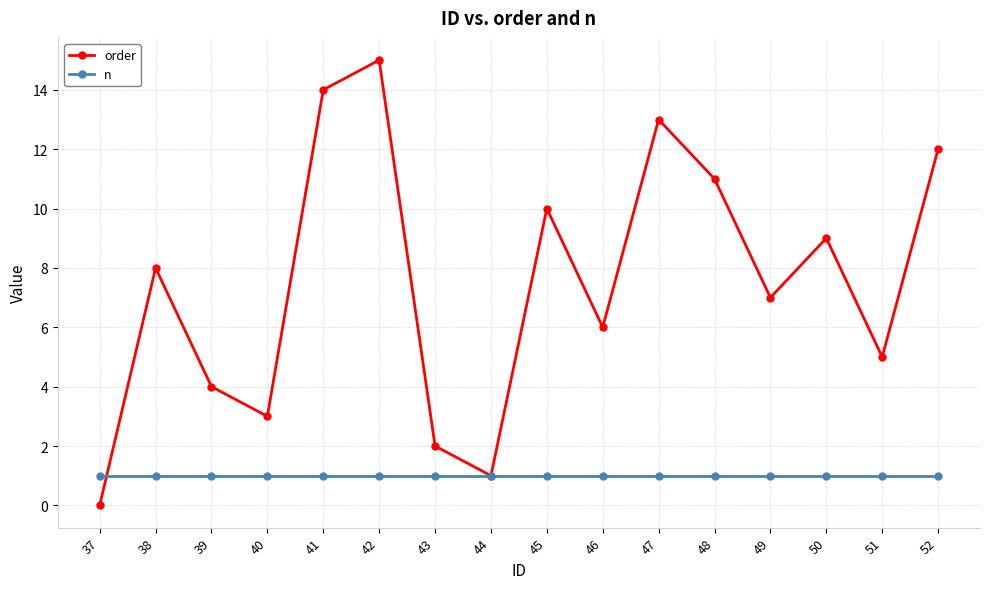

Count the number of data series in this chart.

2